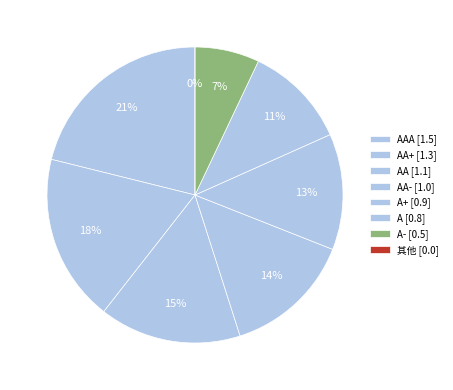

How many segments does this pie chart have?

8